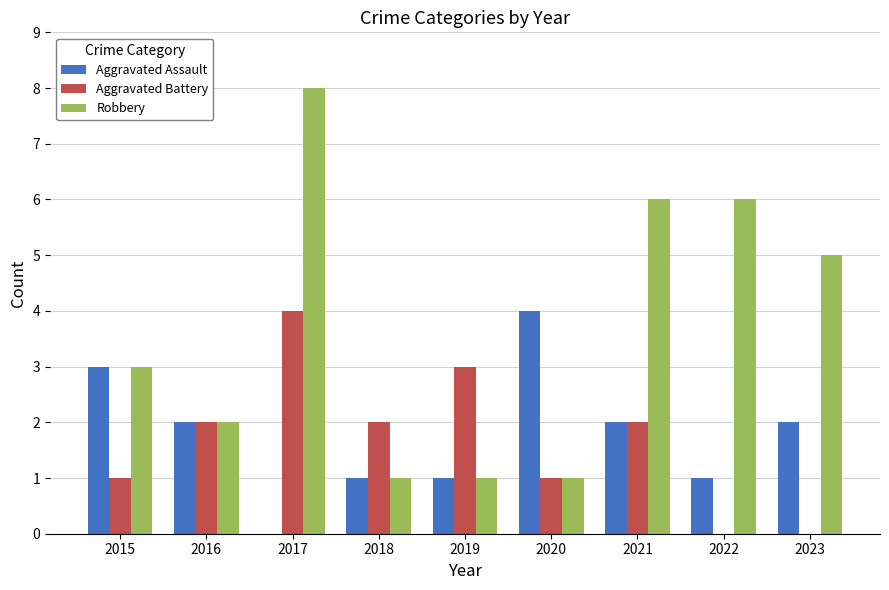

Is the value of Aggravated Assault at 2022 greater than the value of Aggravated Battery at 2022?

Yes